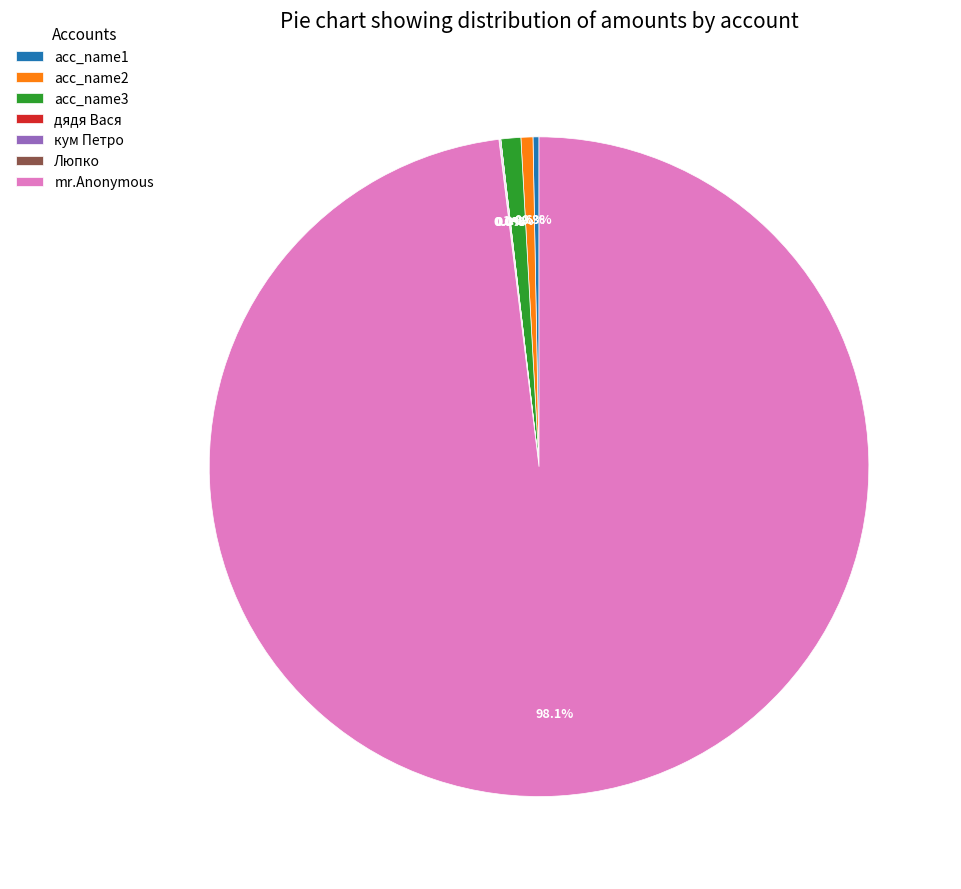

Which category has the biggest portion of the pie?

mr.Anonymous